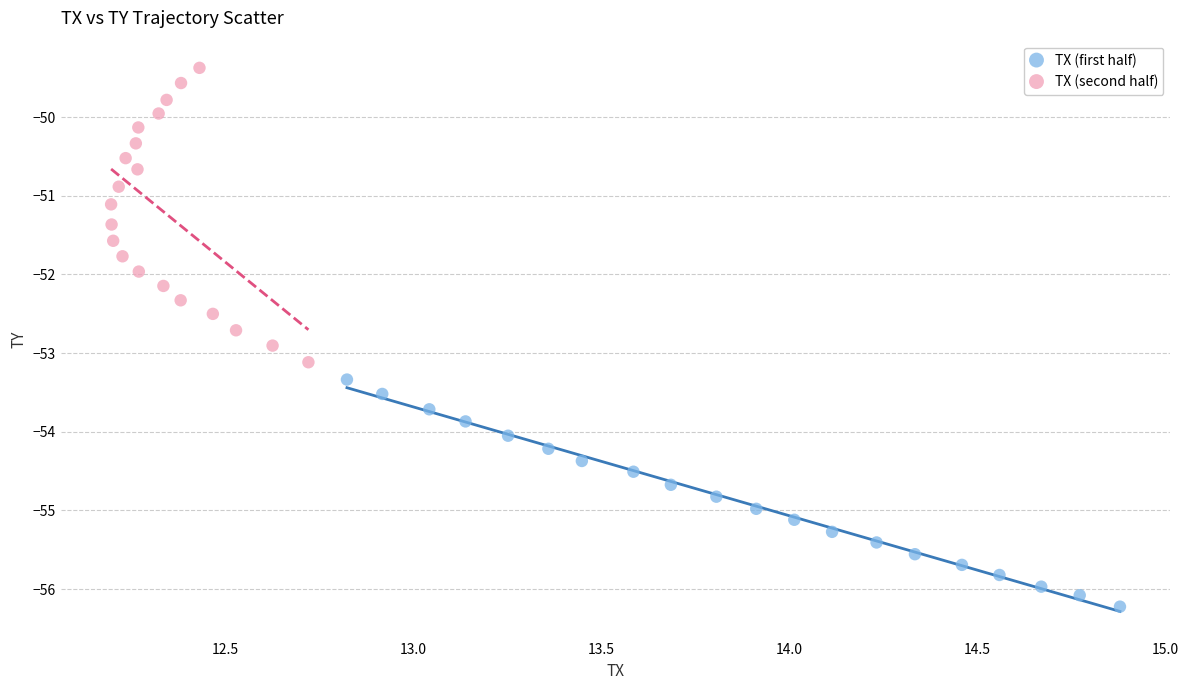

Which series contains the highest Y value?

TX (second half)